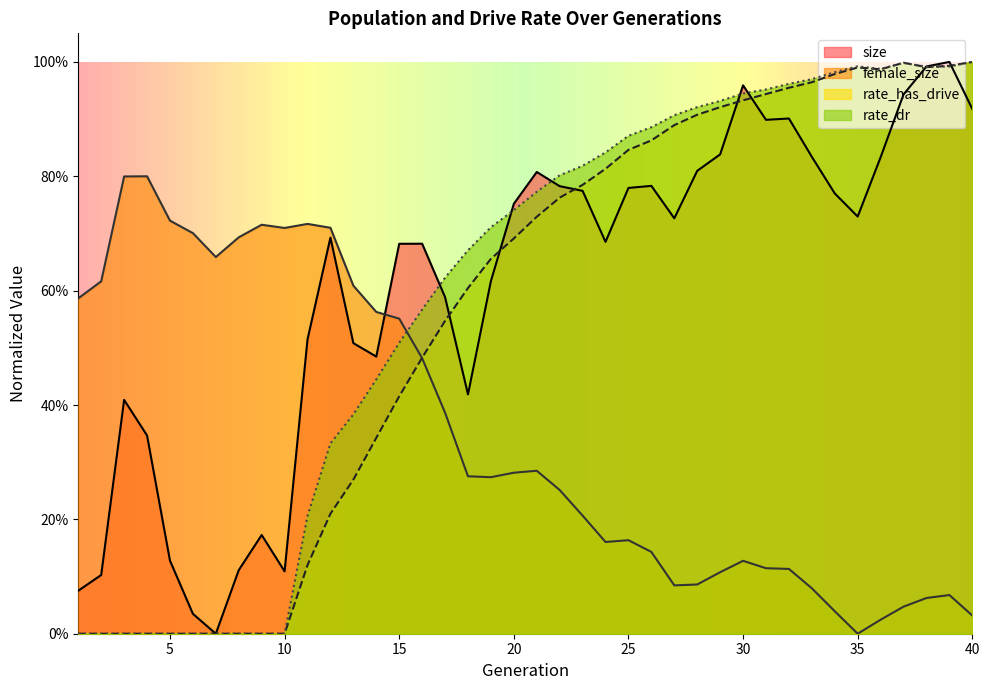

The value of rate_dr at 17 is 0.6. True or false?

True